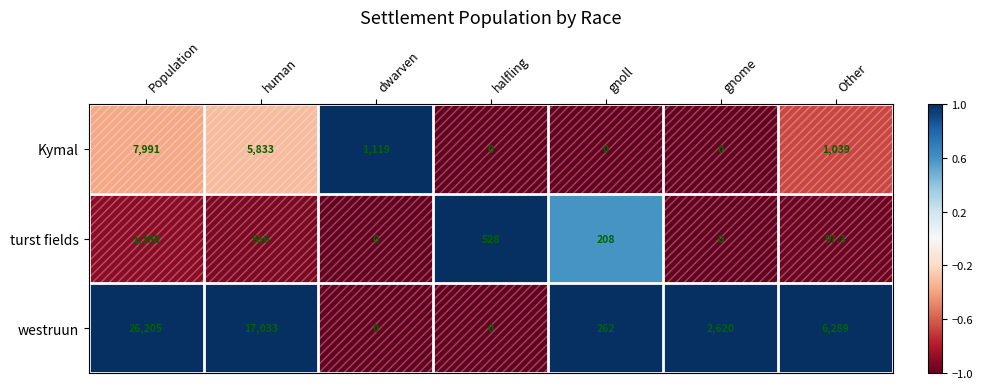

Count the number of categories in the chart.

7